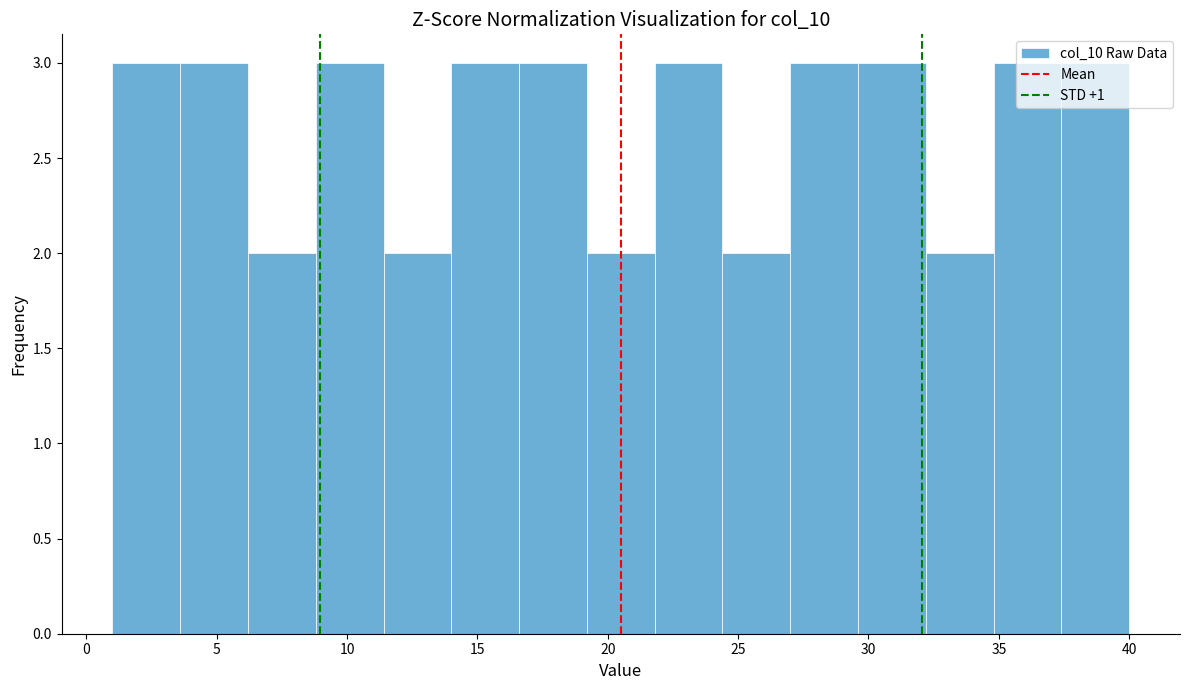

Reading left to right, transcribe this chart: for each bar, give the range it covers on the x-axis and its height. Neither the bar edges nor the heights are printed on the chart, so give them approximately, as read against the axes.

1.0 to 3.6: 3
3.6 to 6.2: 3
6.2 to 8.8: 2
8.8 to 11.4: 3
11.4 to 14.0: 2
14.0 to 16.6: 3
16.6 to 19.2: 3
19.2 to 21.8: 2
21.8 to 24.4: 3
24.4 to 27.0: 2
27.0 to 29.6: 3
29.6 to 32.2: 3
32.2 to 34.8: 2
34.8 to 37.4: 3
37.4 to 40.0: 3